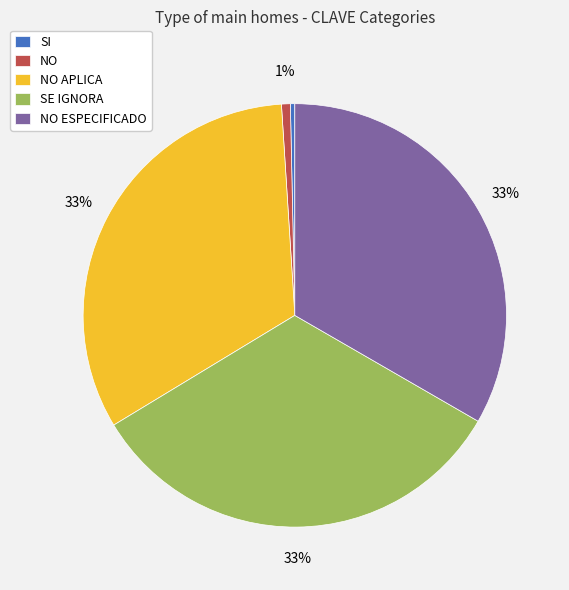

Does NO represent more than half of the total?

No